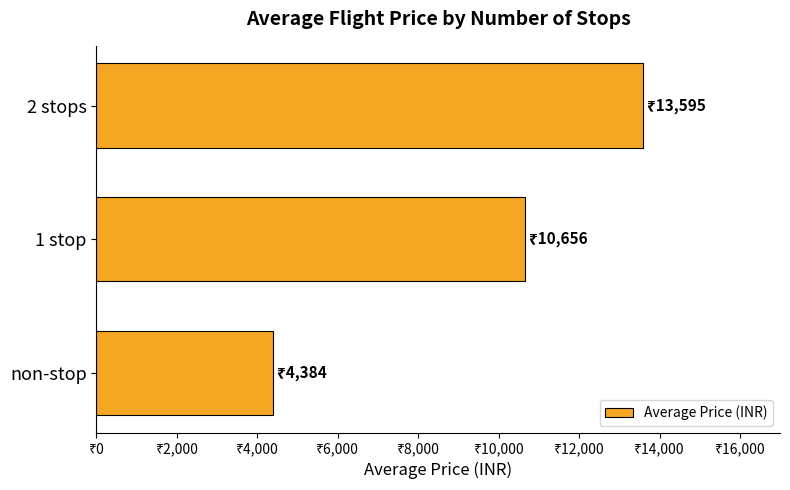

At which category does the chart reach its peak across all series?

2 stops